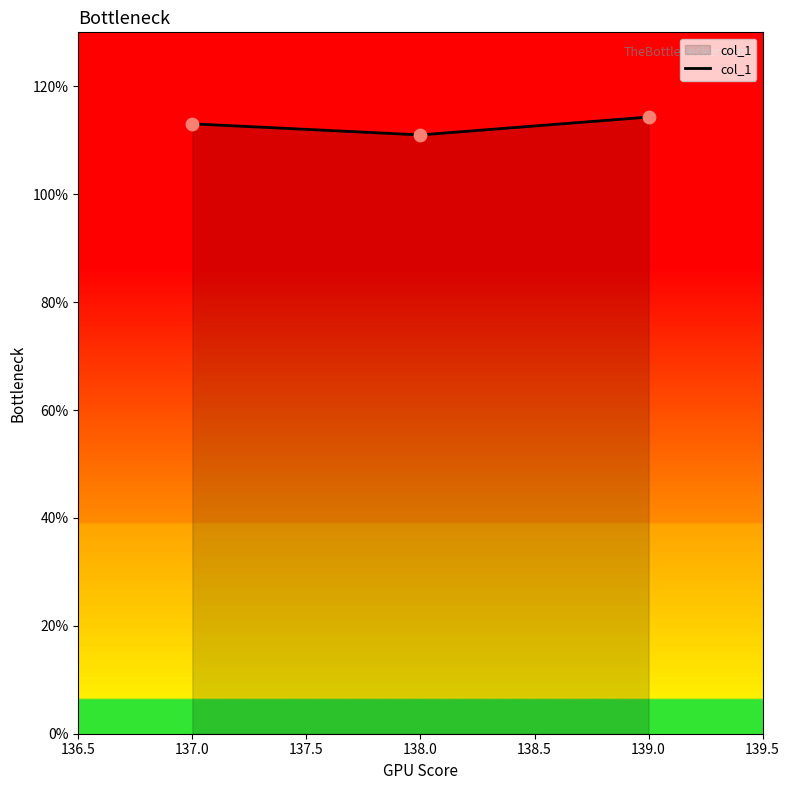

Between 138.0 and 139.0, which is larger?

139.0